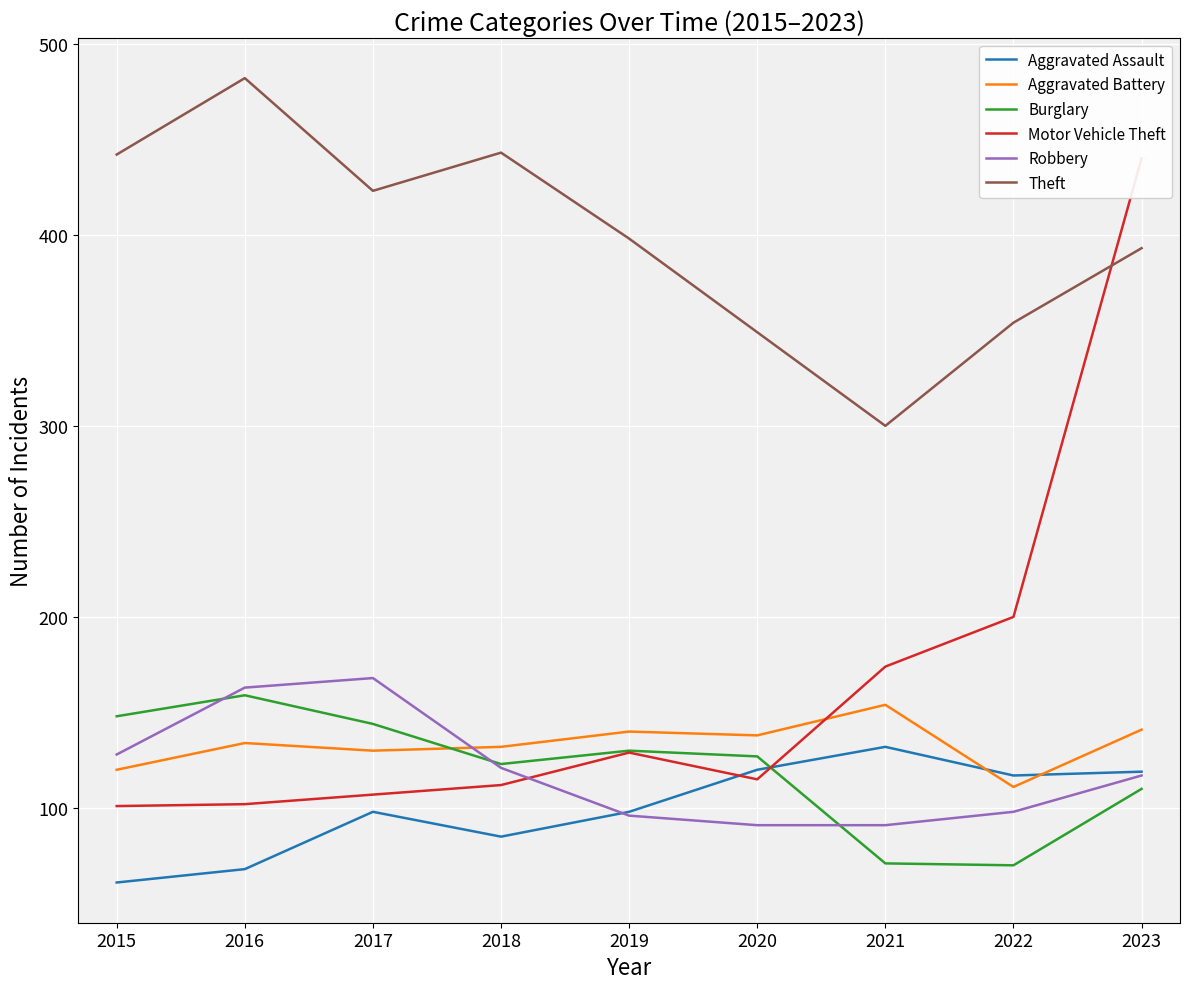

What is the spread (max minus min) of values at 2017?

325